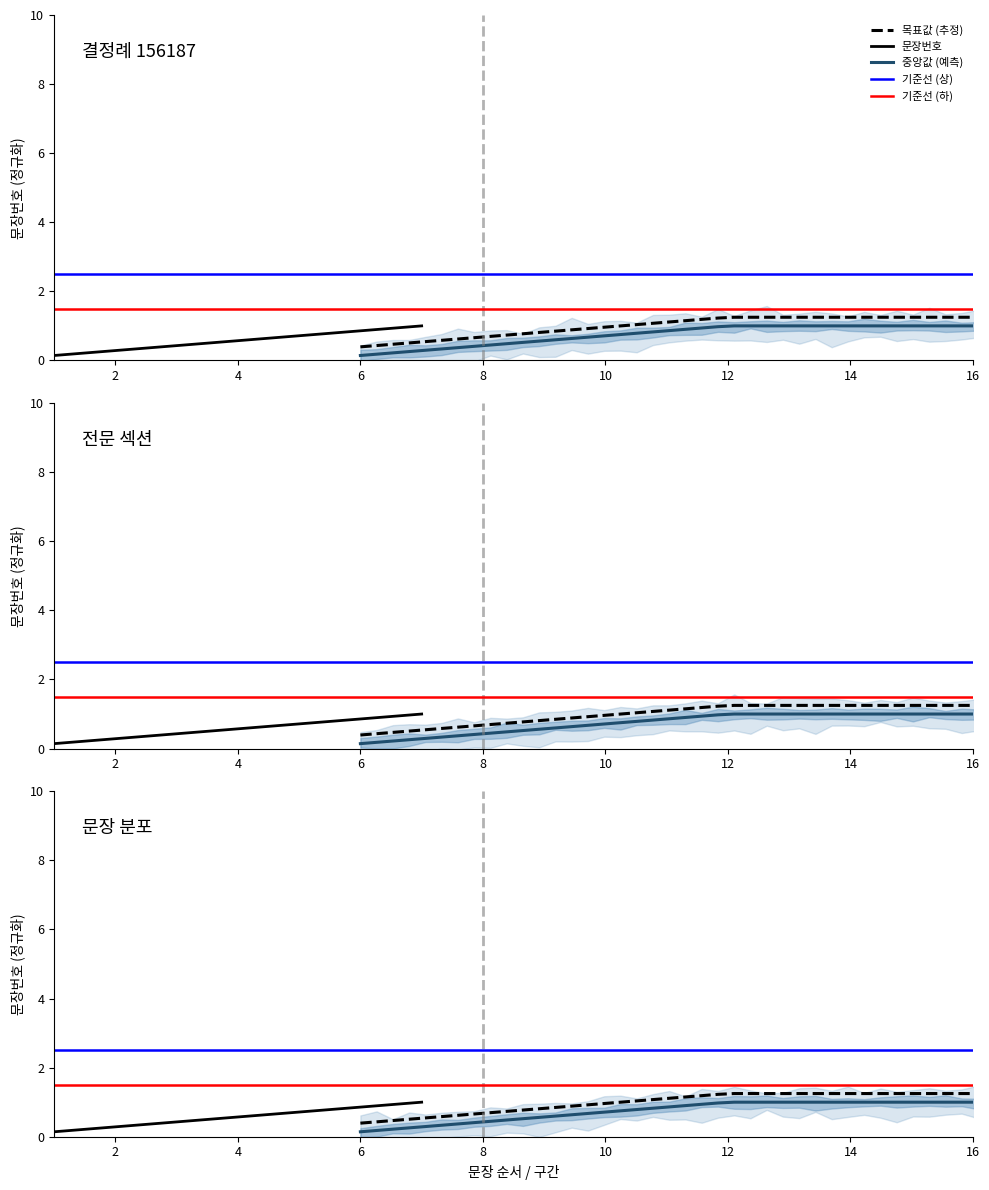

Reading left to right, list all the values displayed in this chart.

1=0.1	2=0.3	3=0.4	4=0.6	5=0.7	6=0.9	7=1.0